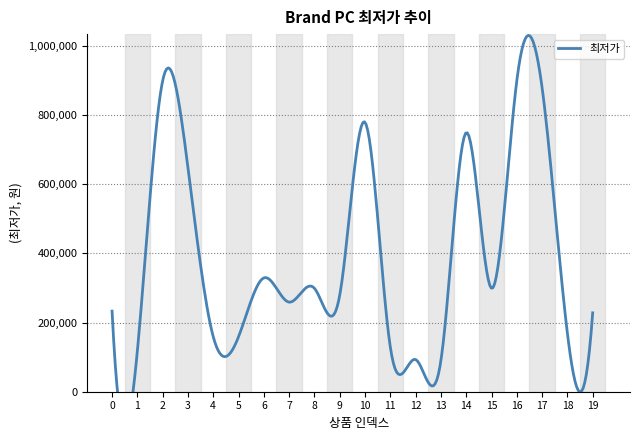

How many data points does each series have?

20